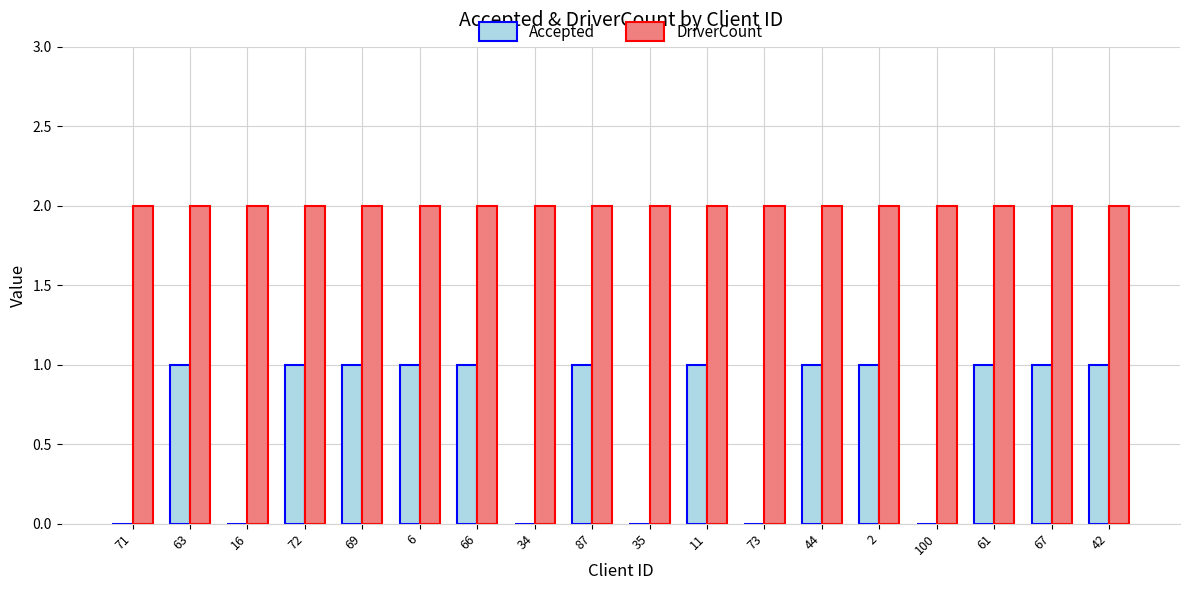

Reading right to left, list all the values displayed in this chart.

Accepted: 1	1	1	0	1	1	0	1	0	1	0	1	1	1	1	0	1	0
DriverCount: 2	2	2	2	2	2	2	2	2	2	2	2	2	2	2	2	2	2